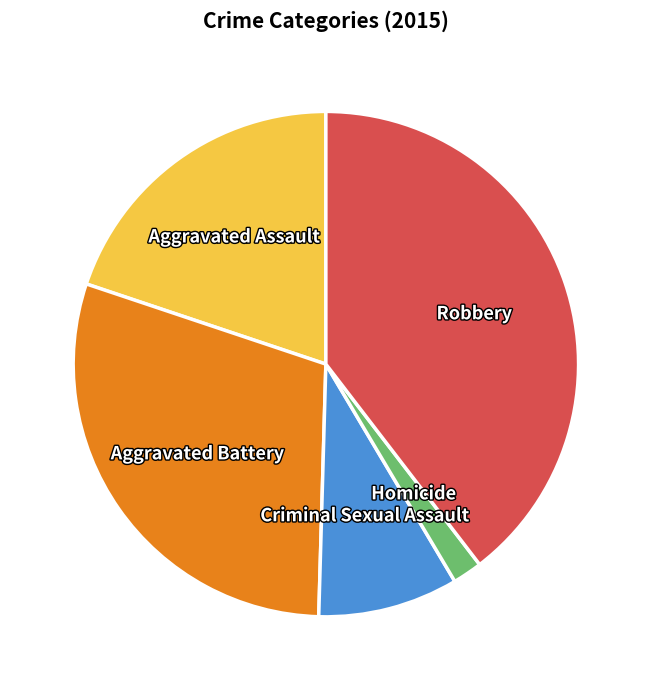

The Aggravated Assault slice represents 27% of the pie. True or false?

False